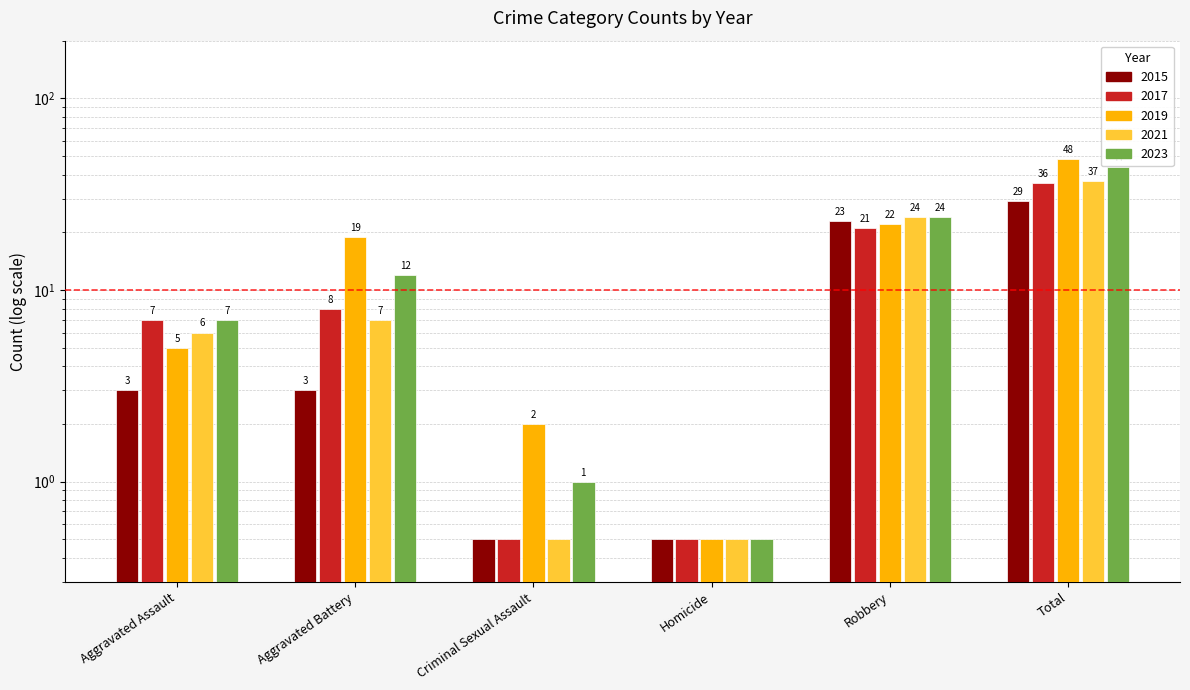

List the series in order of their peak value, lowest first.

2015, 2017, 2020, 2018, 2019